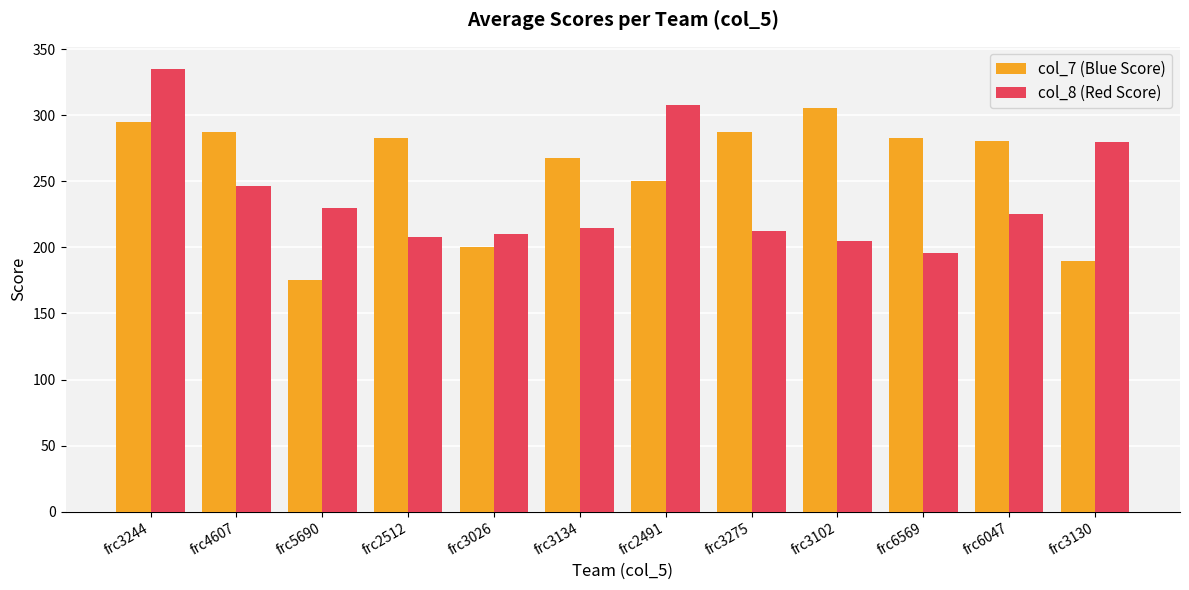

What is the minimum value shown in the chart?

175.5